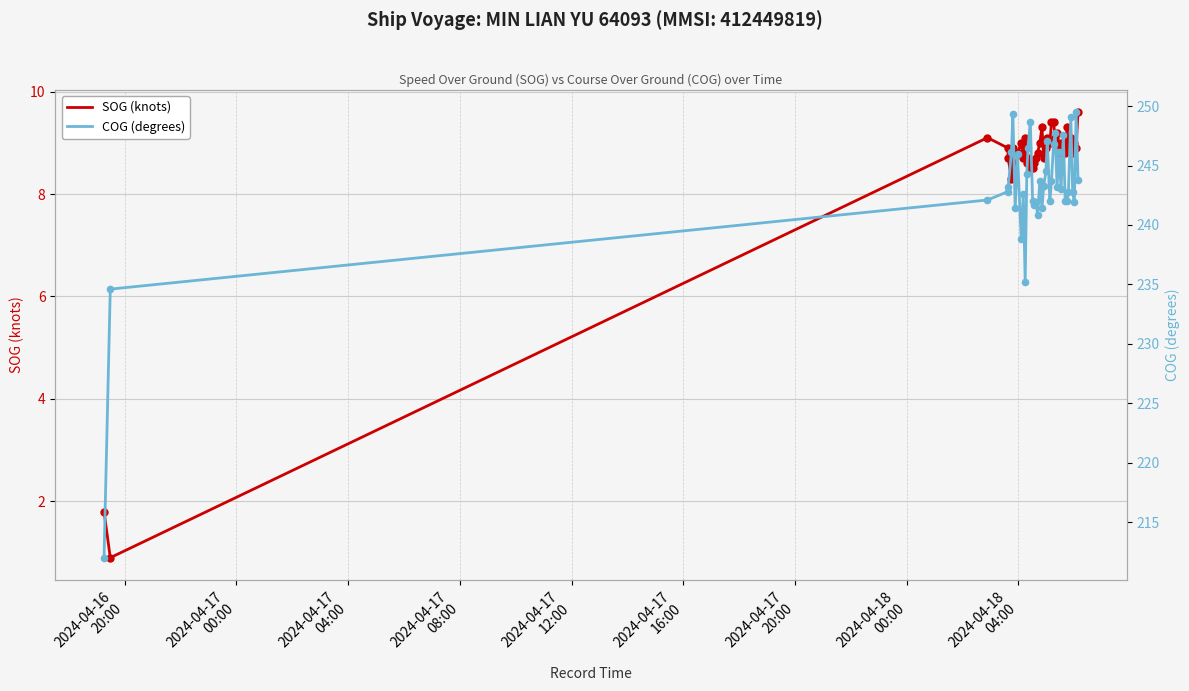

What is the lowest value of the SOG (knots) series?

0.9